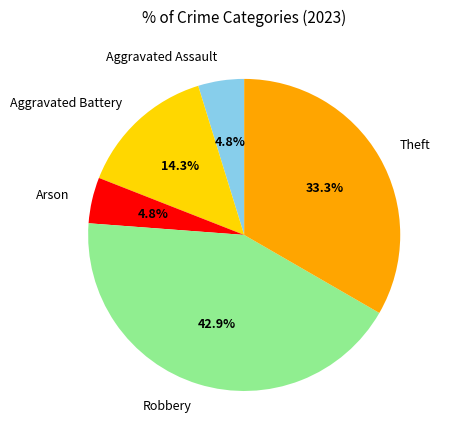

Does any single category account for the majority?

No